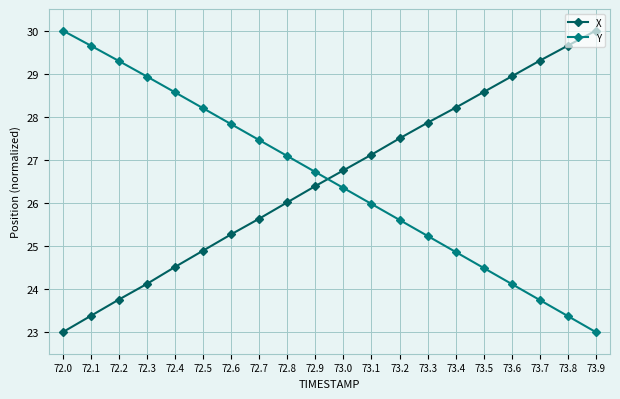

Rank the categories by X value from highest to lowest.

73.9, 73.8, 73.7, 73.6, 73.5, 73.4, 73.3, 73.2, 73.1, 73.0, 72.9, 72.8, 72.7, 72.6, 72.5, 72.4, 72.3, 72.2, 72.1, 72.0